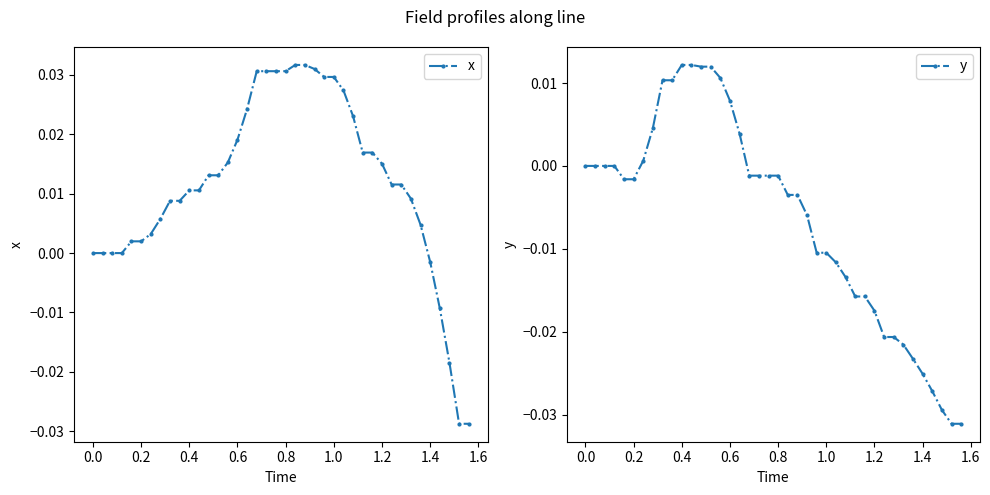

List the series in order of their overall mean, highest first.

x, y